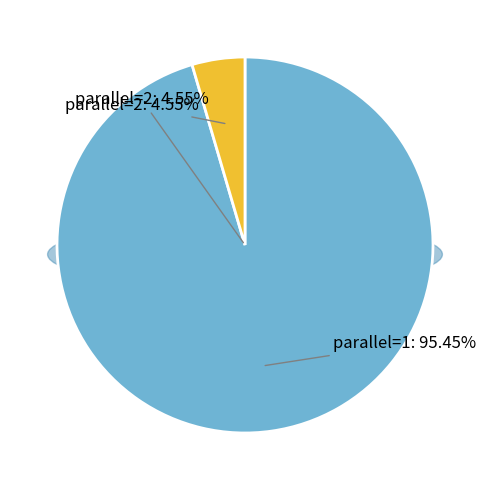

What is the smallest slice in the pie chart?

parallel_2